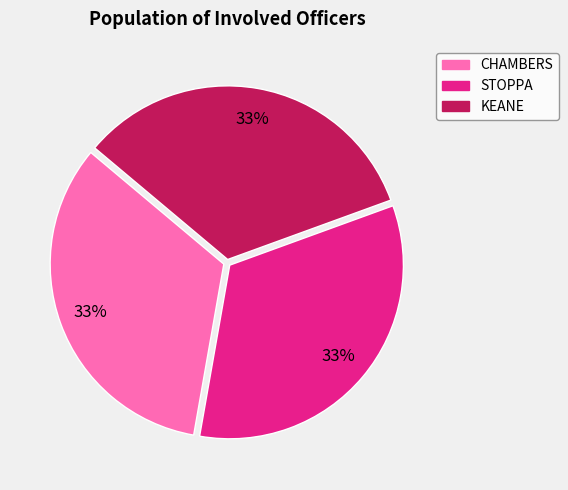

To the nearest percent, what is the average slice percentage?

33%